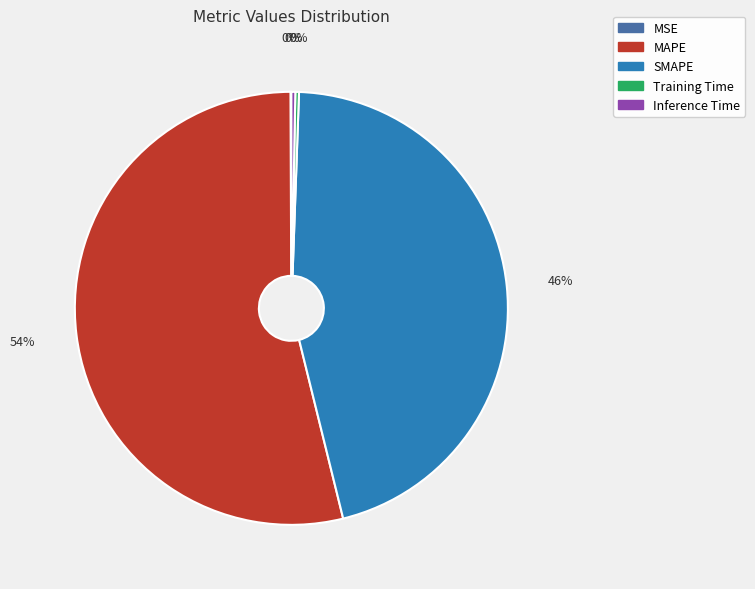

To the nearest percent, what portion does SMAPE represent?

46%